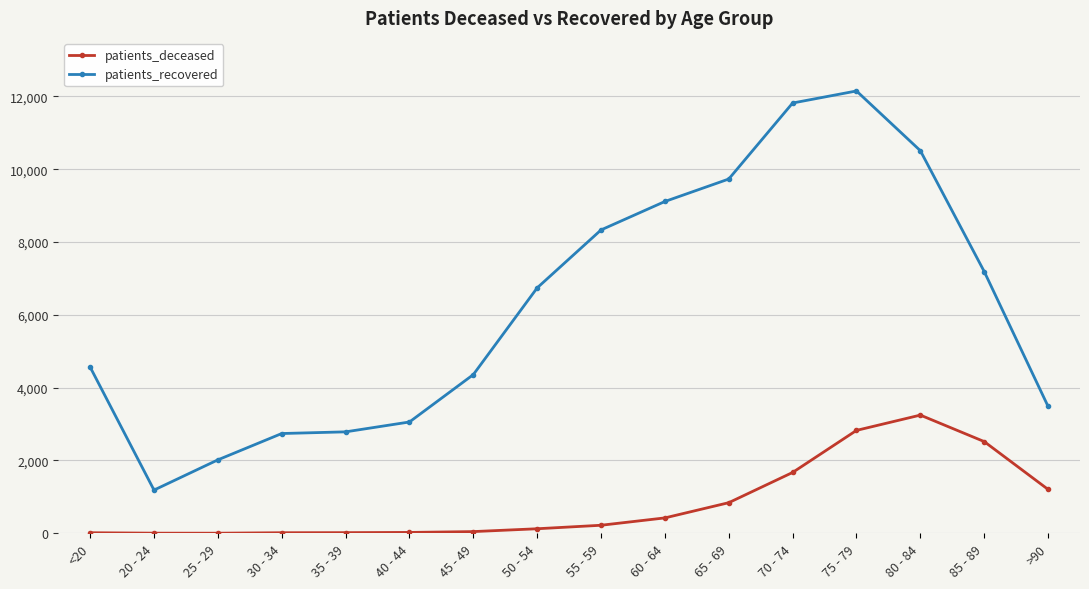

What is the difference between the highest and lowest values at >90?

2280